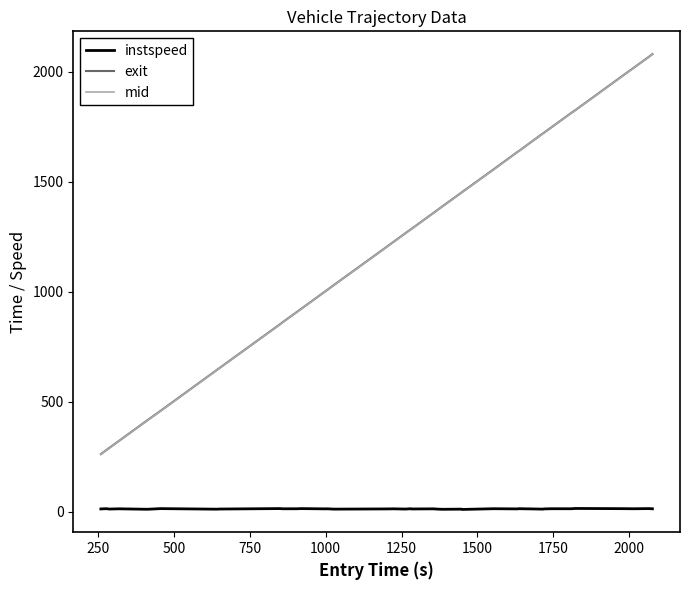

True or false: mid and instspeed cross at least once.

False